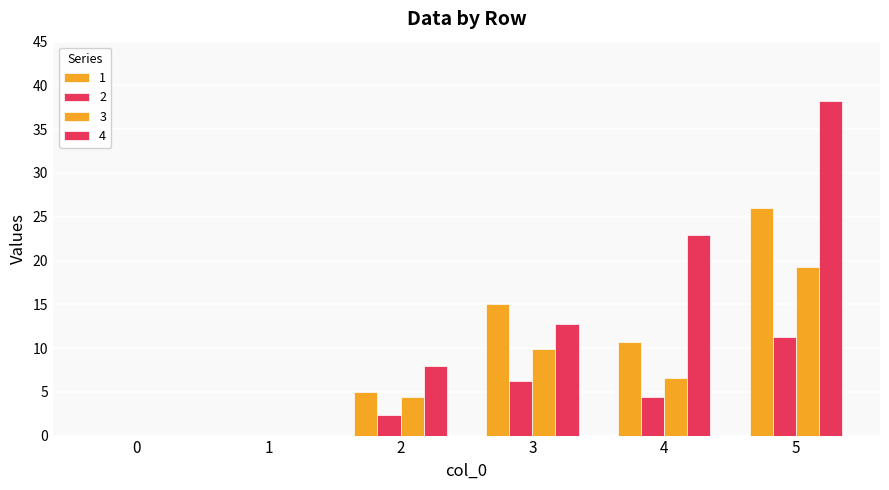

What is the value of the 2 bar at the 6th from the left?

11.2